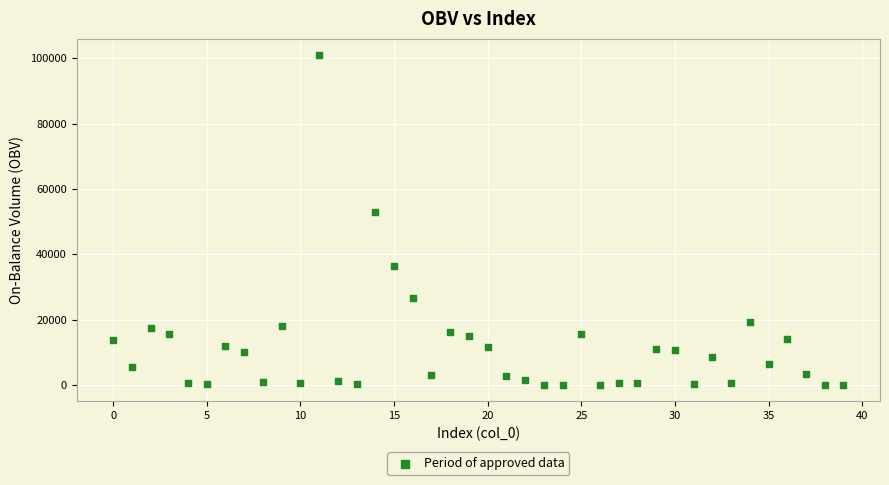

What Y value in the scatter plot is closest to 50467?

52952.9